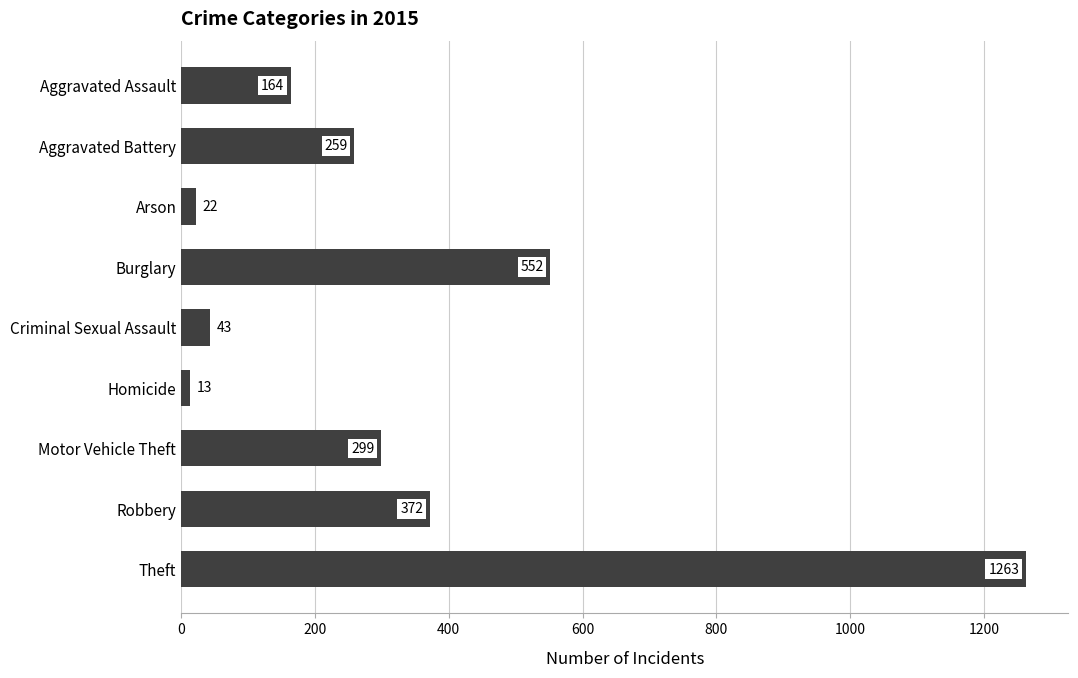

What is the value of the 5th bar from the top?

43